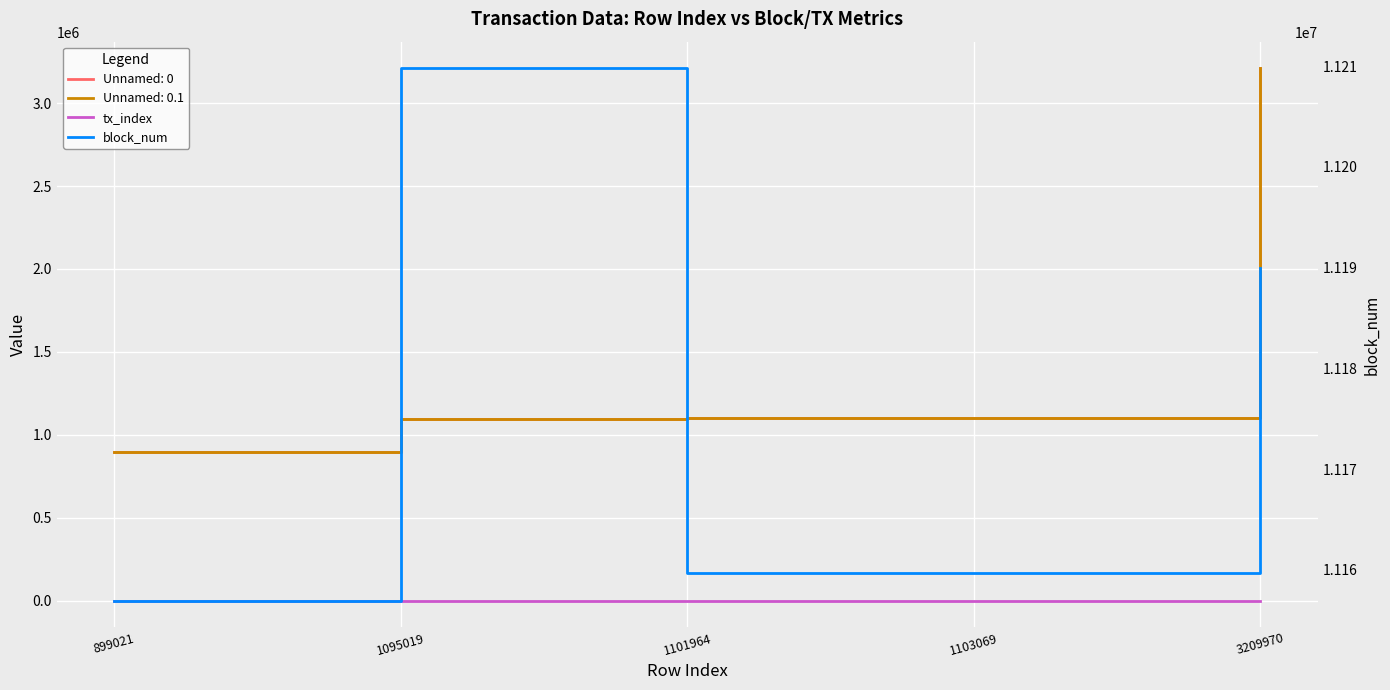

The value of block_num at 1101964 is 7459178. True or false?

False